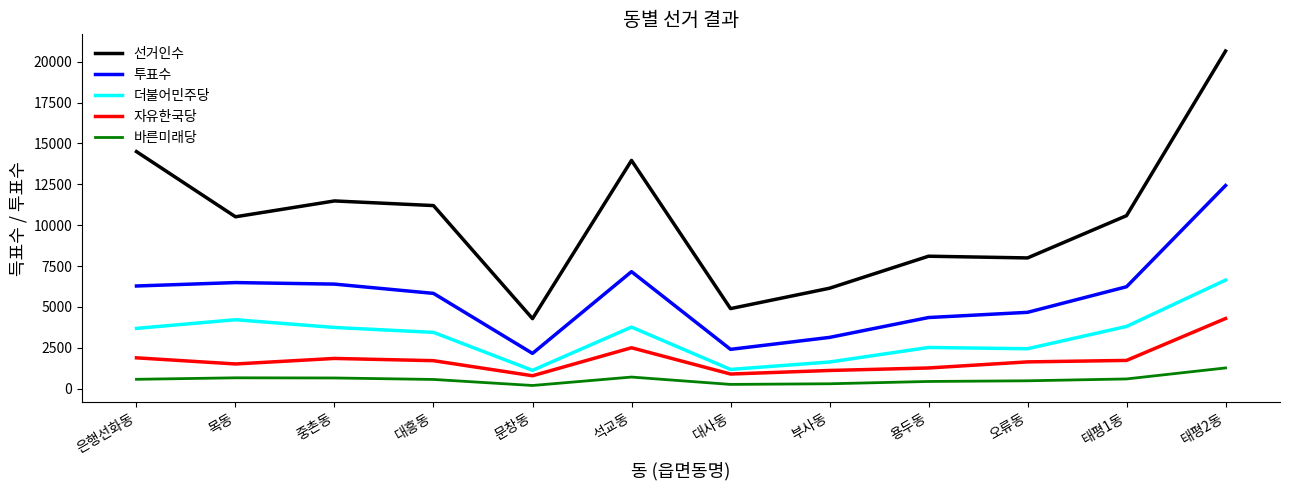

Which series changed the most between 은행선화동 and 대흥동?

선거인수